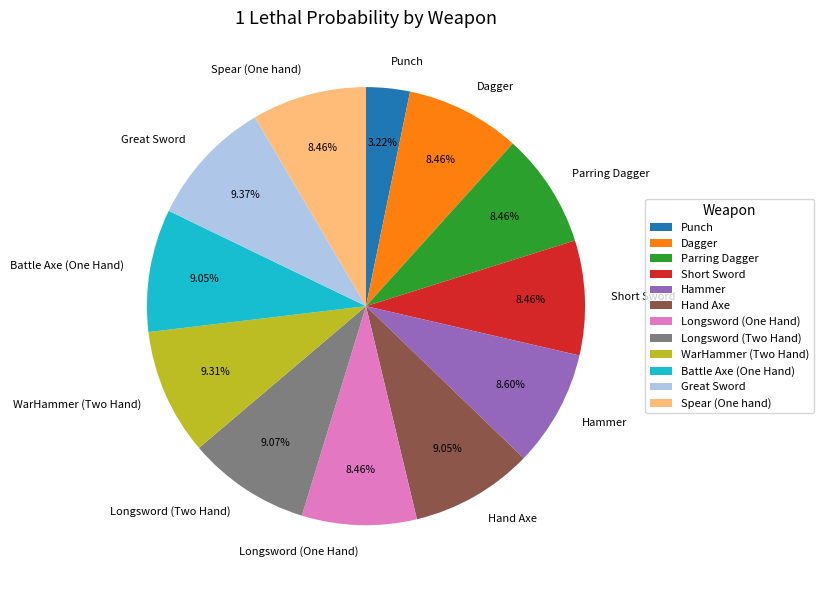

To the nearest percent, what is the combined percentage of Battle Axe (One Hand) and Hammer?

18%